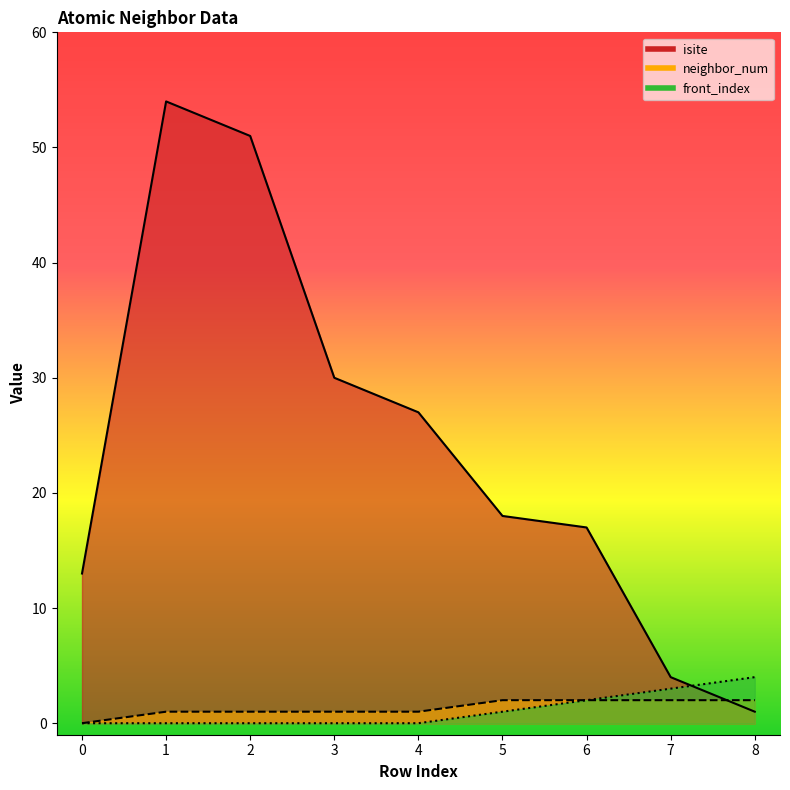

Is it true that neighbor_num equals 1 at 3?

True